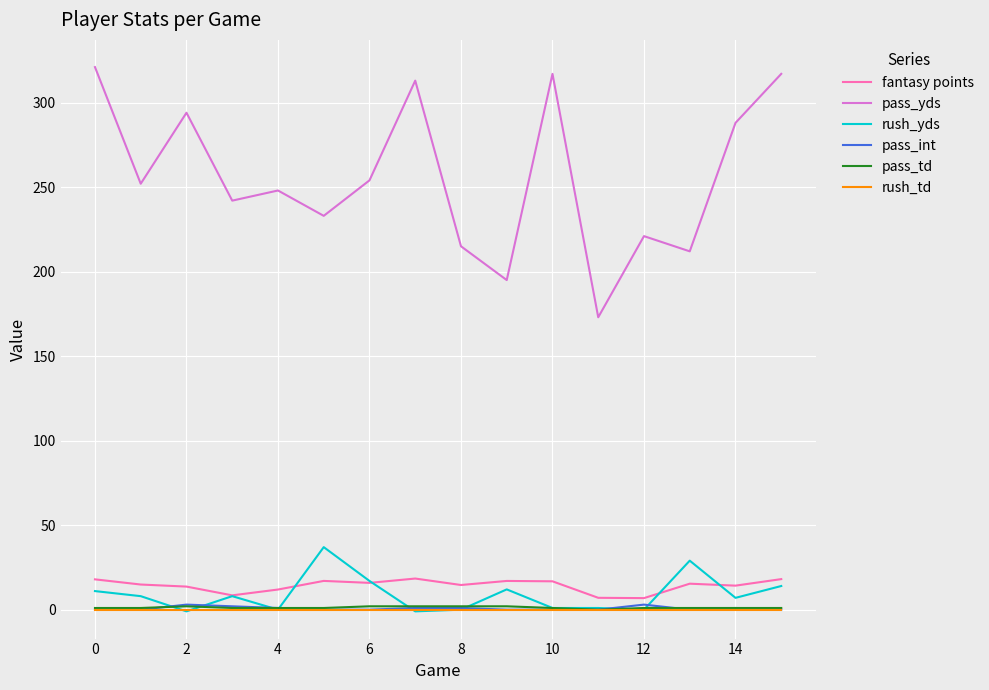

True or false: pass_yds and fantasy points cross at least once.

False